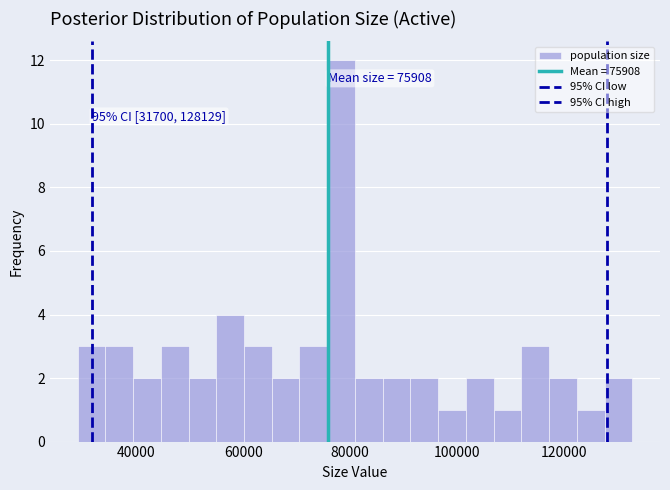

Read against the x-axis, roughly where is the centre of the tallest bar?

78000